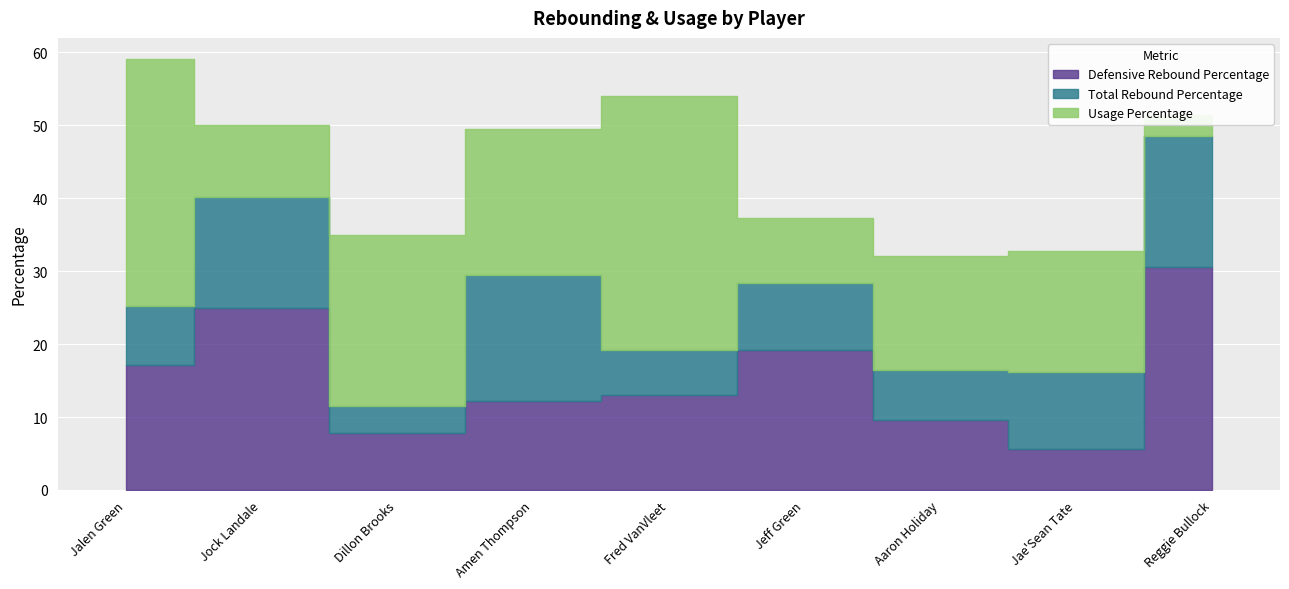

Which has a higher value, Dillon Brooks or Amen Thompson?

Amen Thompson